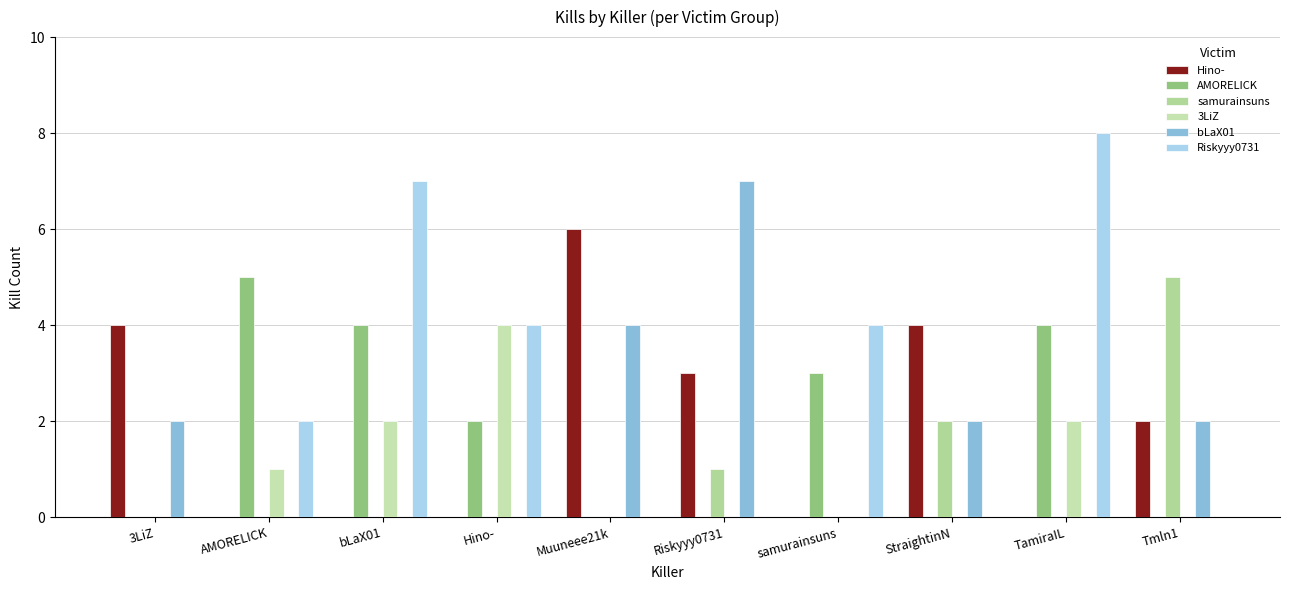

Between 3LiZ and StraightinN, which series saw the biggest shift?

samurainsuns